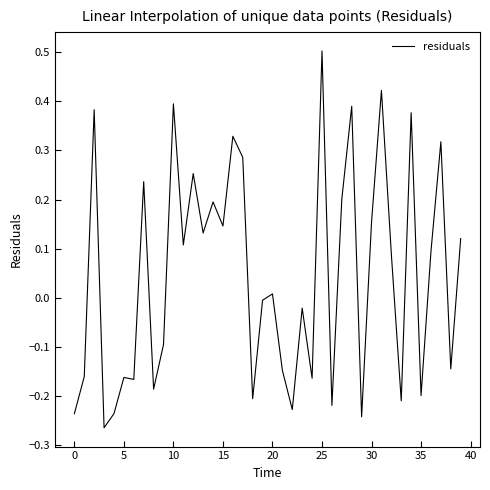

What is the greatest value displayed?

0.5